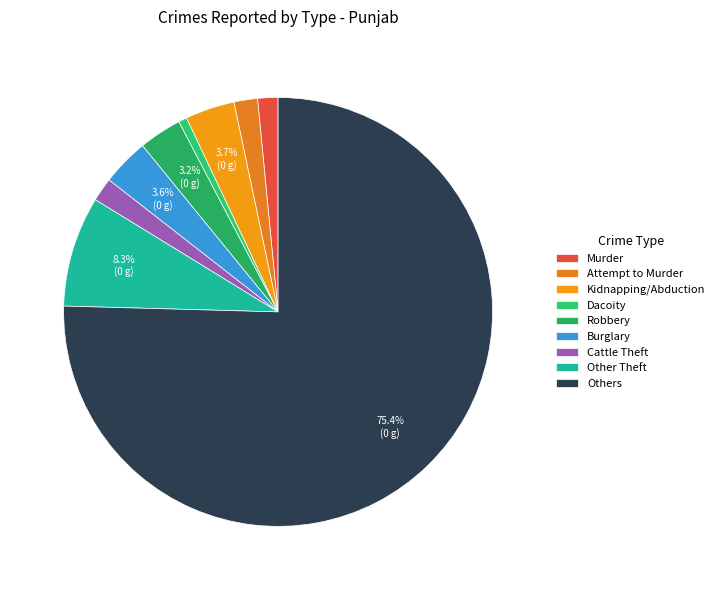

What percentage is NOT represented by Cattle Theft?

98.2%